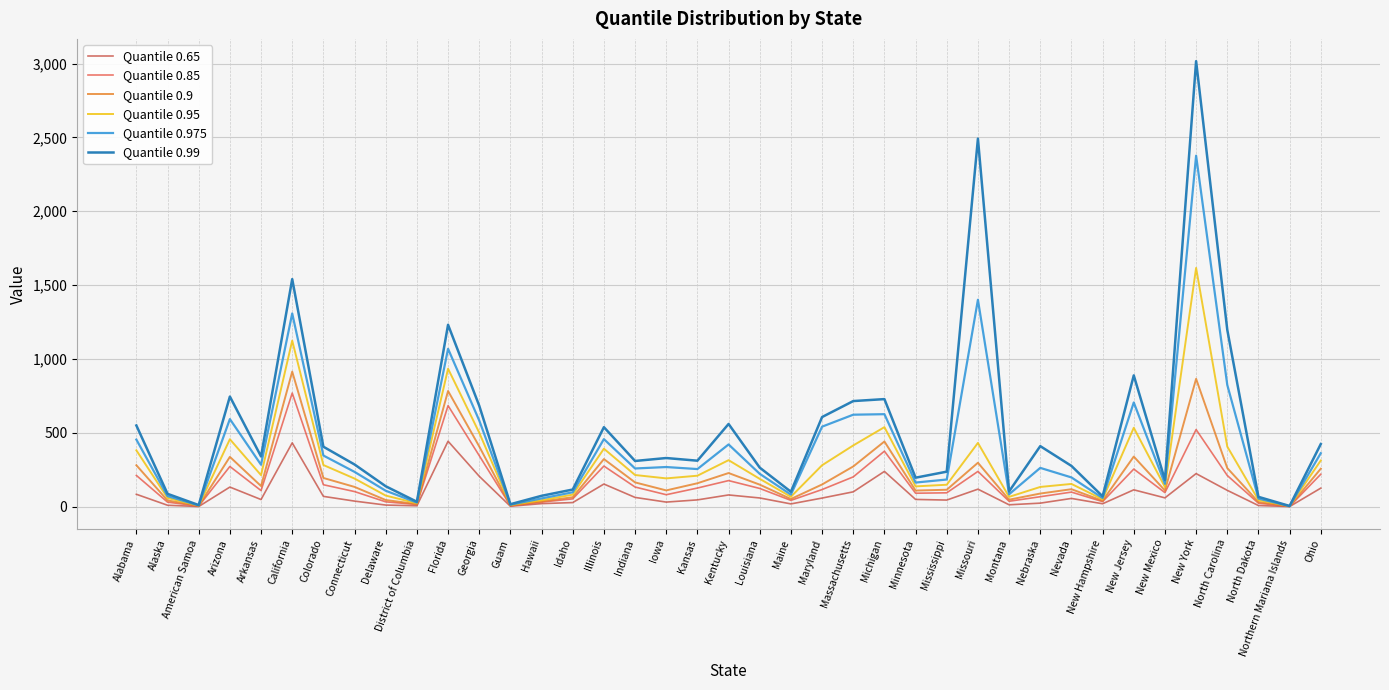

True or false: Quantile 0.9 has a value of 109.9 at New Mexico.

True